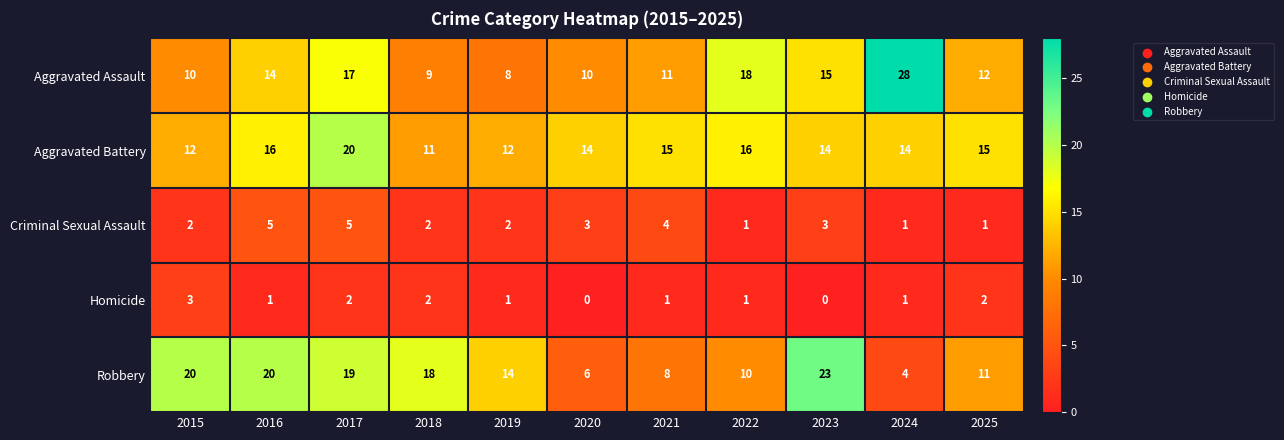

What is the total value across all series at 2017?

63